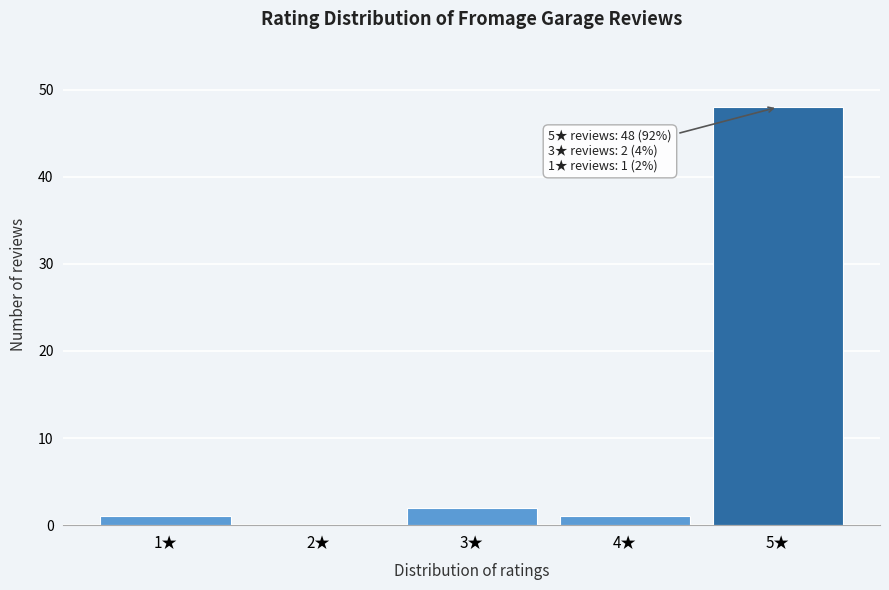

Which range on the x-axis has the tallest bar?

4.5 to 5.5